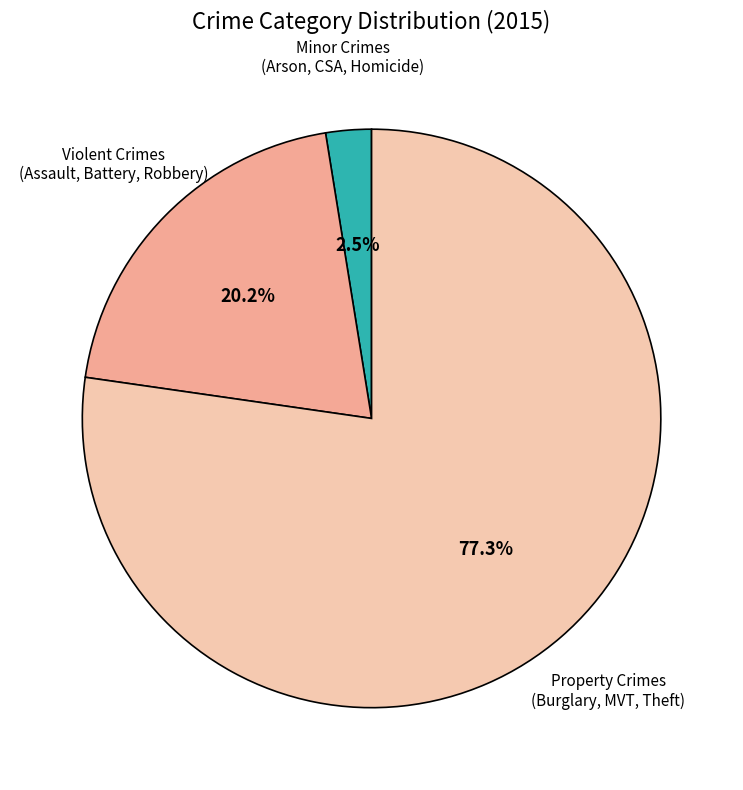

Does any single category account for the majority?

Yes